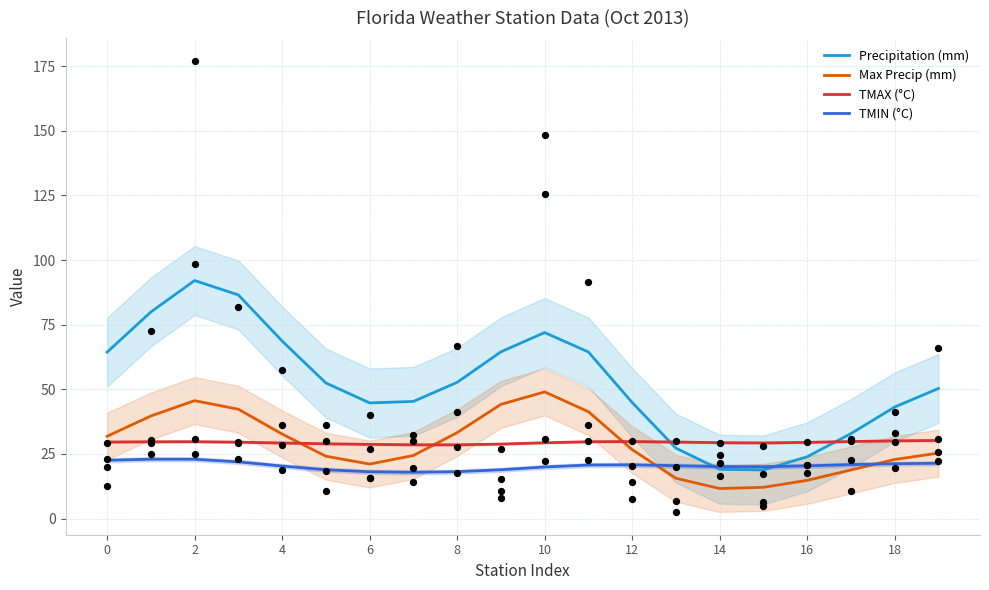

At how many categories does at least one series exceed 11?

20